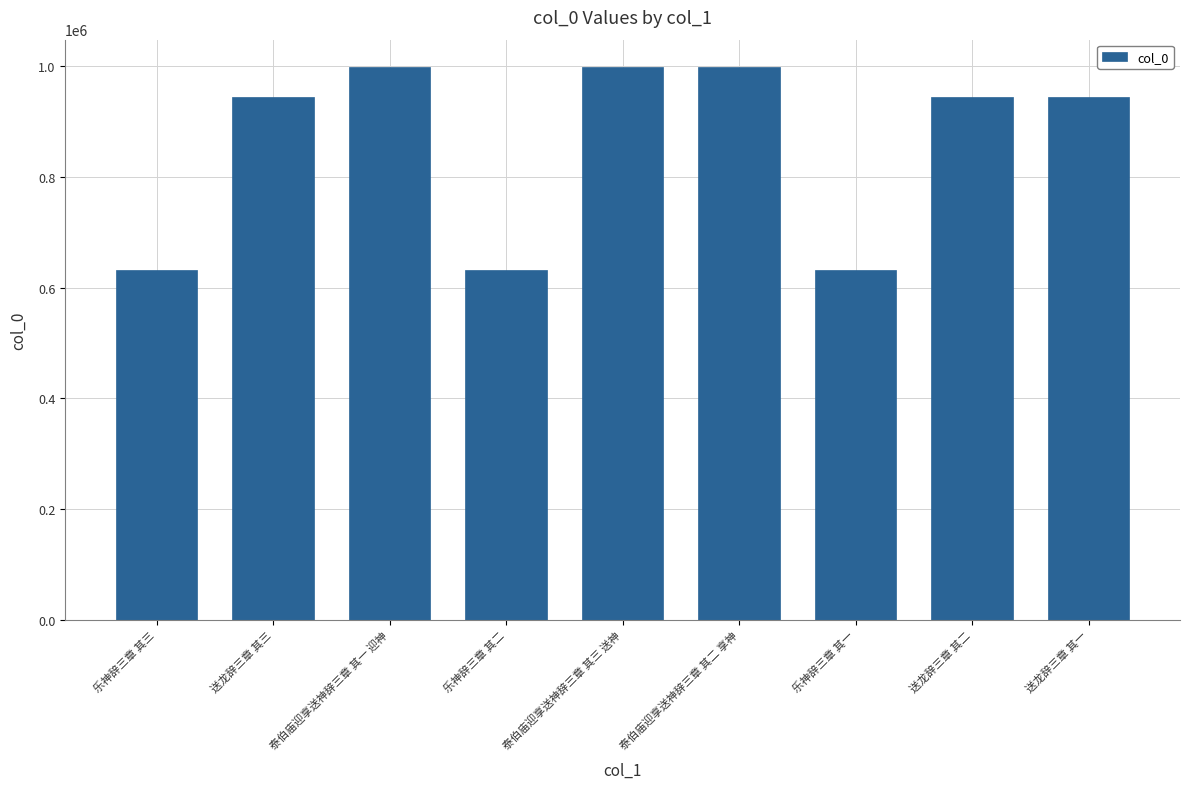

How many data points are less than 944021?

4